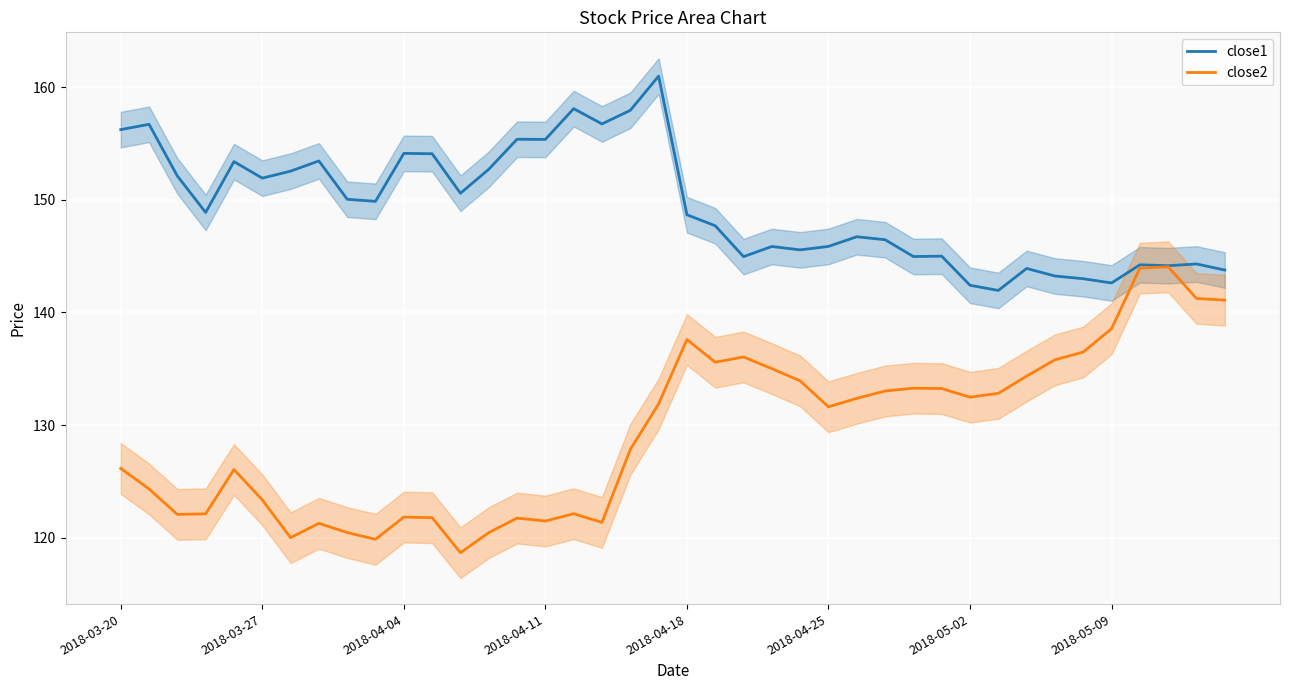

Reading right to left, transcribe all the data shown in this chart.

close1: 143.8	144.3	144.2	144.2	142.6	143.0	143.2	143.9	142.0	142.4	145.0	145.0	146.5	146.7	145.9	145.6	145.9	145.0	147.7	148.7	161.0	157.9	156.7	158.1	155.4	155.4	152.7	150.6	154.1	154.1	149.9	150.0	153.4	152.5	151.9	153.4	148.9	152.1	156.7	156.2
close2: 141.1	141.2	144.1	143.9	138.6	136.5	135.8	134.4	132.8	132.5	133.2	133.3	133.0	132.4	131.6	133.9	135.0	136.1	135.6	137.6	131.9	127.8	121.4	122.1	121.5	121.8	120.5	118.7	121.8	121.8	119.9	120.5	121.3	120.0	123.4	126.1	122.1	122.1	124.3	126.2